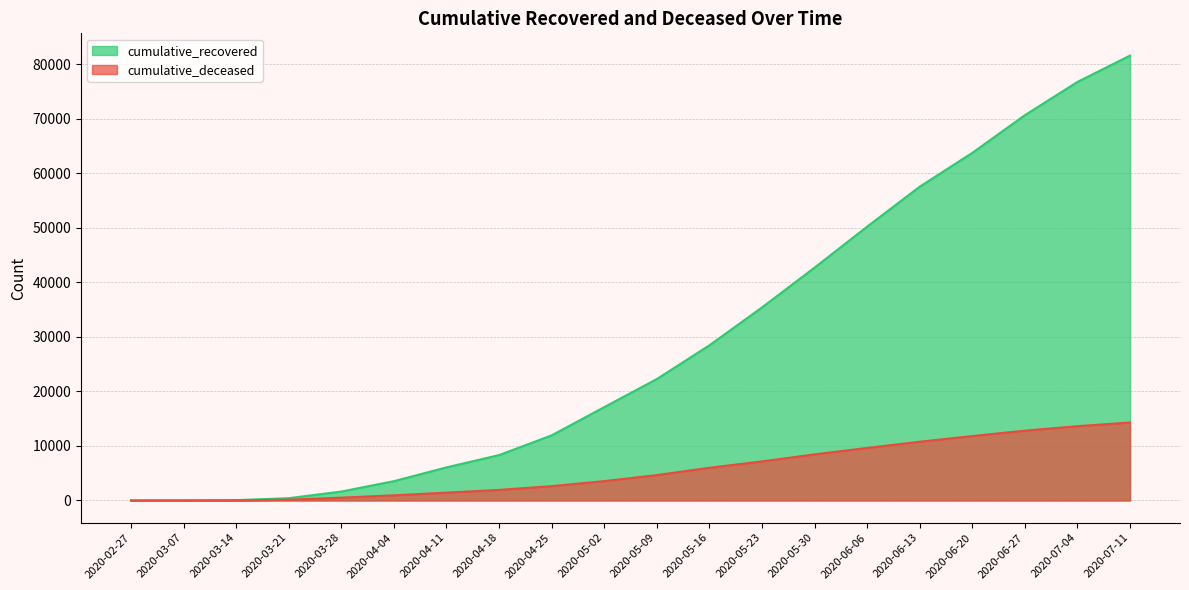

True or false: cumulative_deceased has a value of 10 at 2020-03-14.

False